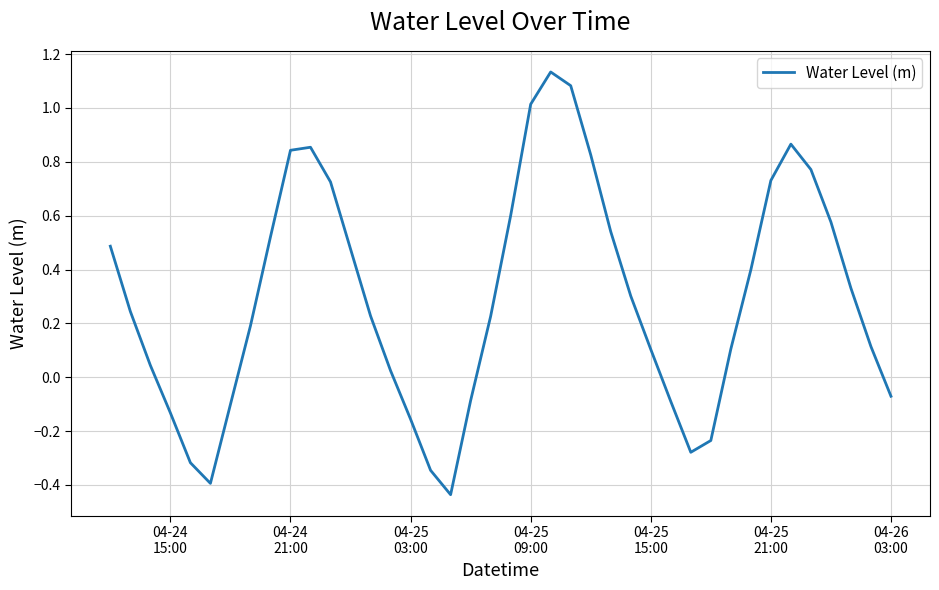

Does the chart have visible grid lines?

Yes